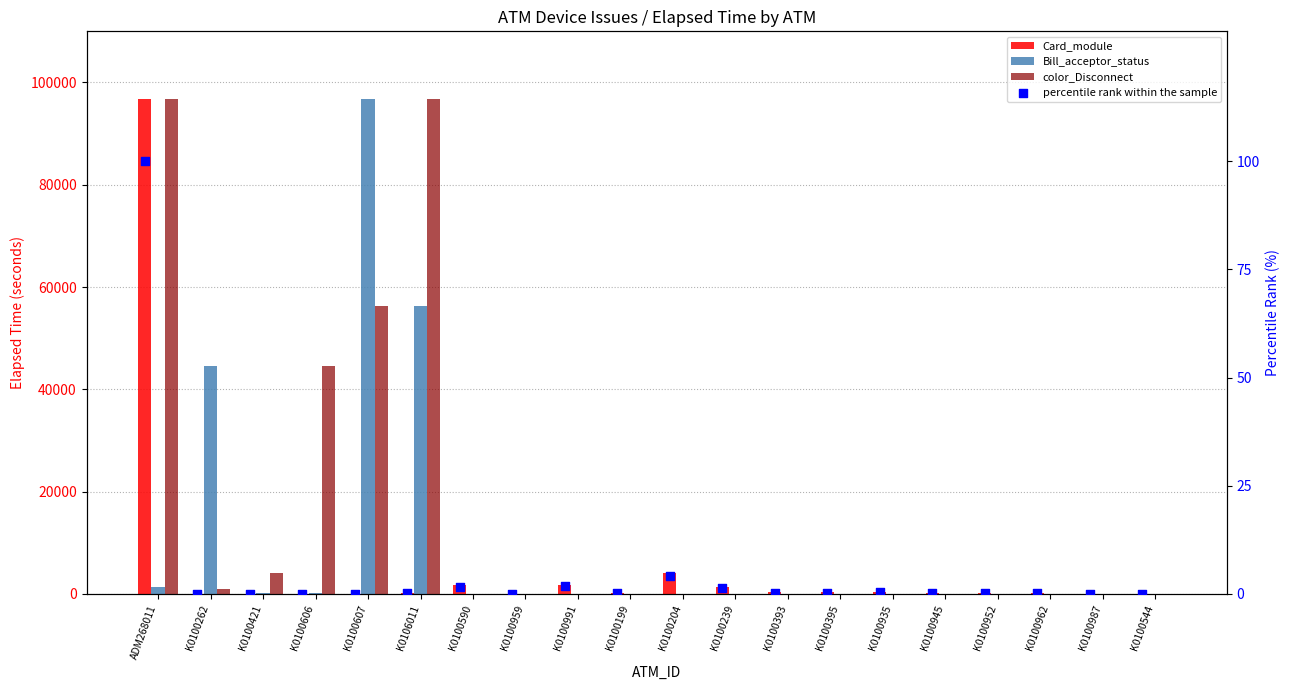

At how many categories does at least one series exceed 25589?

5